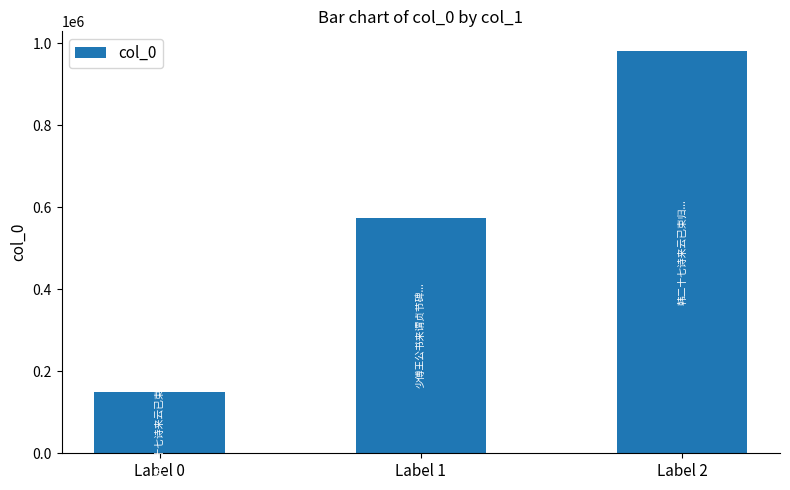

Which category has the lowest value across all series?

Label 0